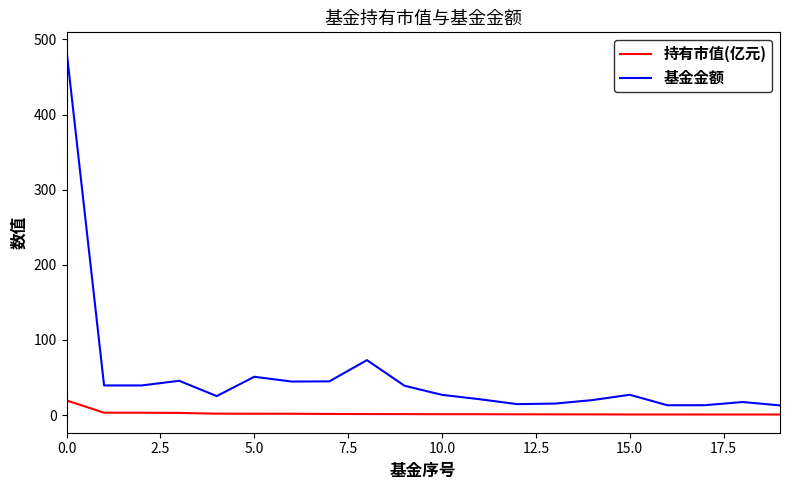

How many values in the 基金金额 series are below 26?

9